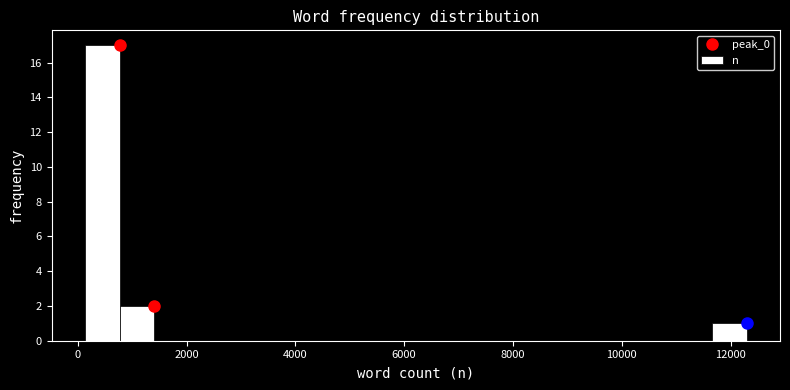

Read against the x-axis, roughly where is the centre of the tallest bar?

400